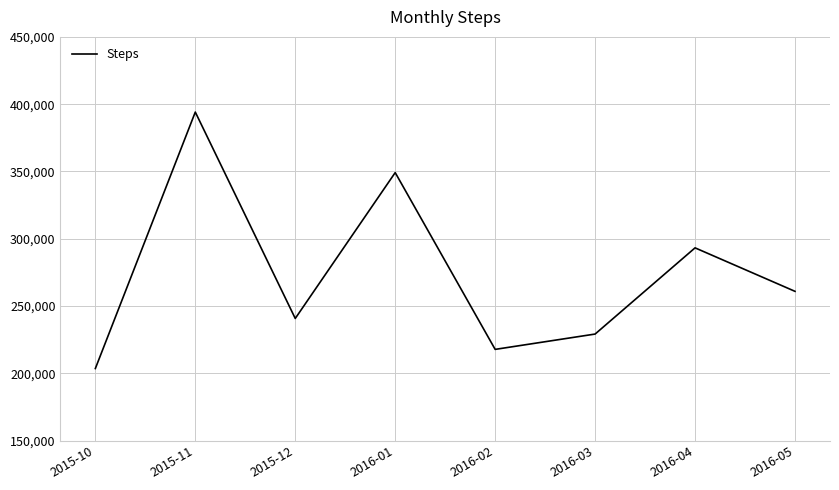

What is the approximate value at 2015-12, to the nearest 100?

240800